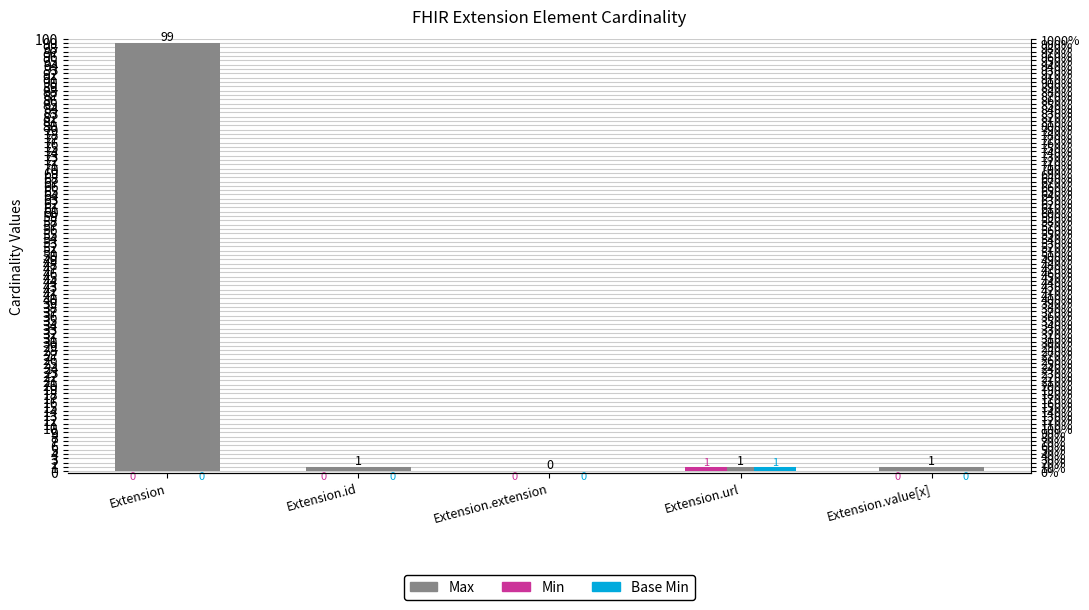

Is it true that Min equals 0 at Extension.id?

True